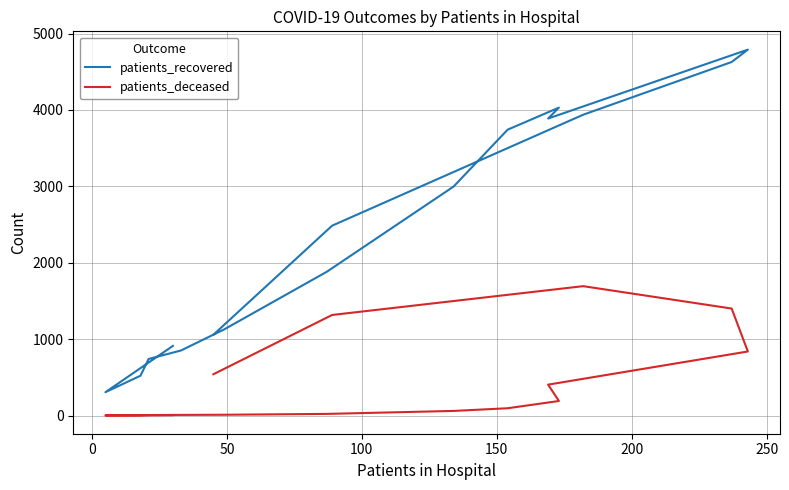

What is the maximum value shown in the chart?

4789